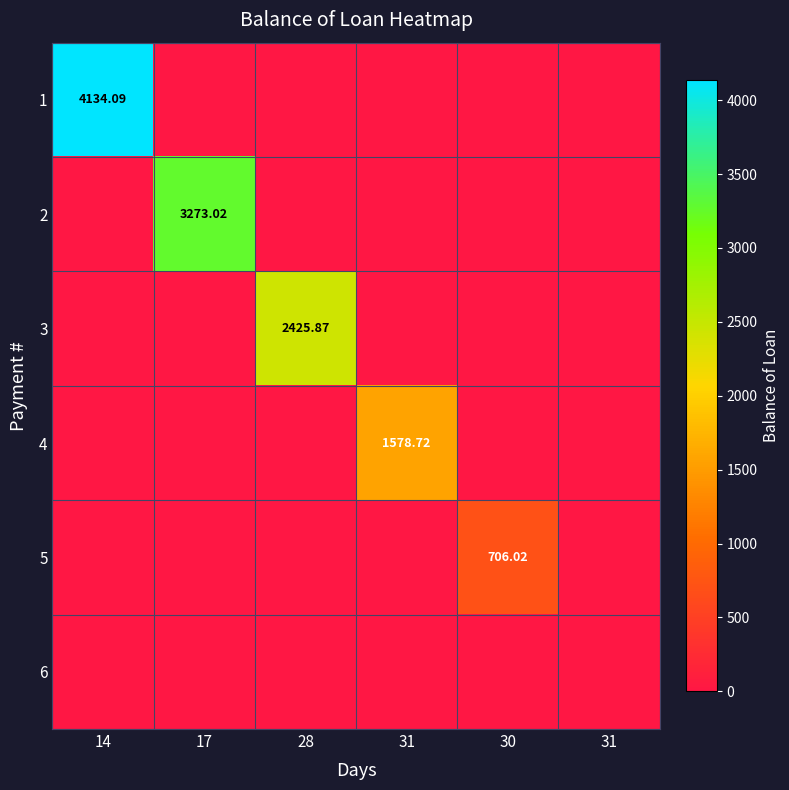

Which category has the highest value across all series?

14